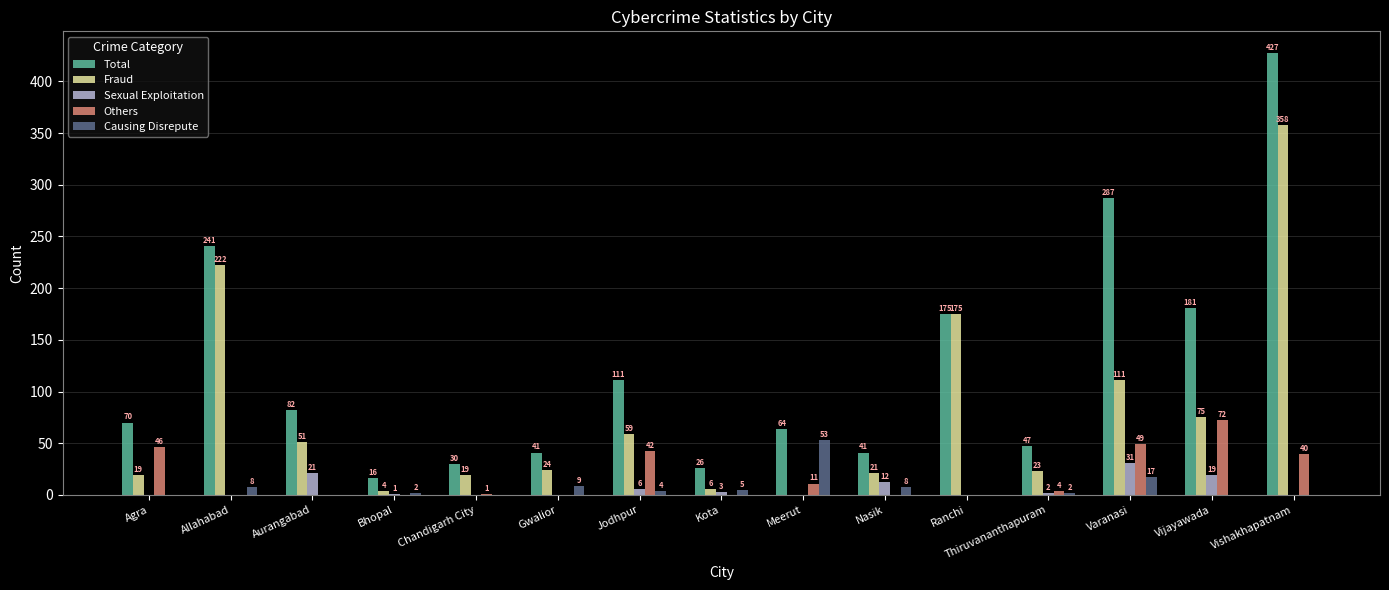

How many positive values does the Sexual Exploitation series have?

8